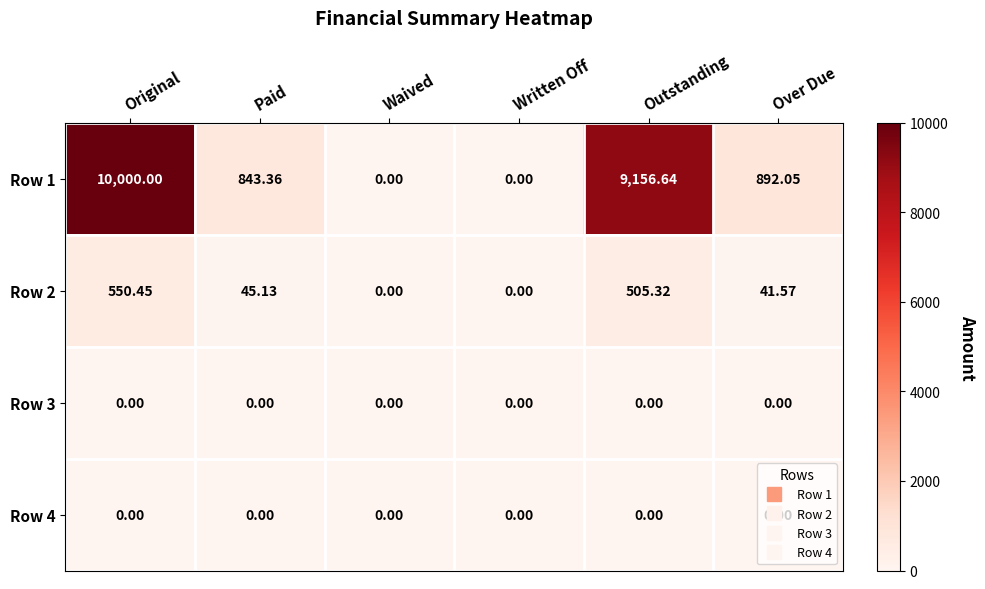

At which label is Row 2 closest to 275?

Paid